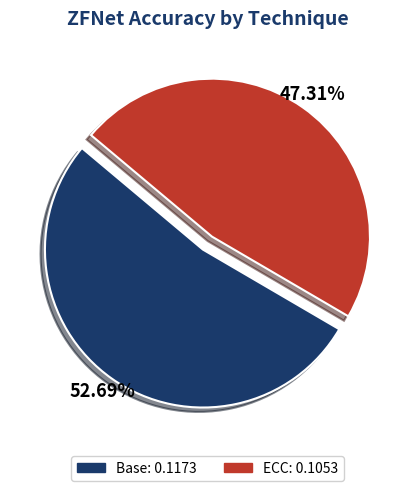

What is the majority slice?

Base